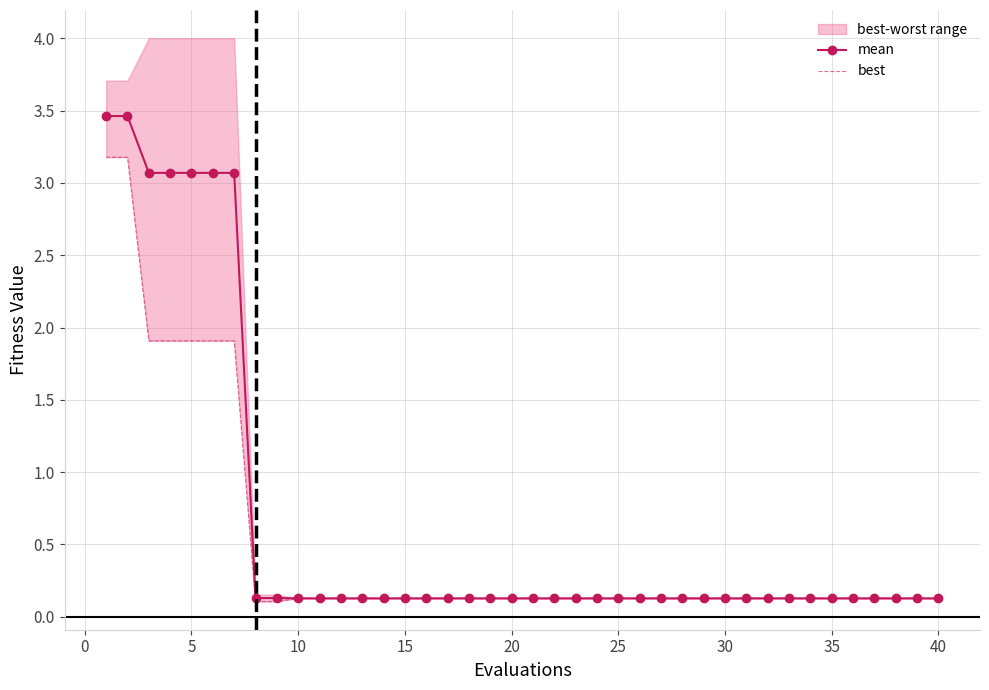

What is the highest value of the mean series?

3.5